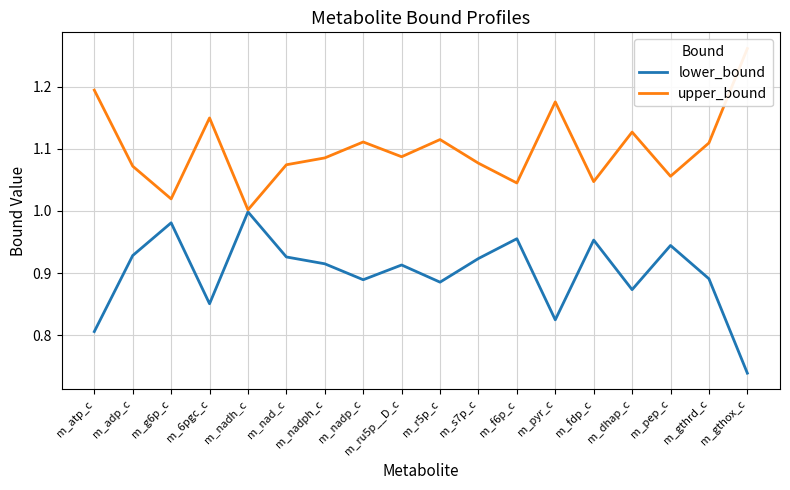

Reading right to left, extract all data points from this chart.

lower_bound: m_gthox_c=0.7	m_gthrd_c=0.9	m_pep_c=0.9	m_dhap_c=0.9	m_fdp_c=1.0	m_pyr_c=0.8	m_f6p_c=1.0	m_s7p_c=0.9	m_r5p_c=0.9	m_ru5p__D_c=0.9	m_nadp_c=0.9	m_nadph_c=0.9	m_nad_c=0.9	m_nadh_c=1.0	m_6pgc_c=0.9	m_g6p_c=1.0	m_adp_c=0.9	m_atp_c=0.8
upper_bound: m_gthox_c=1.3	m_gthrd_c=1.1	m_pep_c=1.1	m_dhap_c=1.1	m_fdp_c=1.0	m_pyr_c=1.2	m_f6p_c=1.0	m_s7p_c=1.1	m_r5p_c=1.1	m_ru5p__D_c=1.1	m_nadp_c=1.1	m_nadph_c=1.1	m_nad_c=1.1	m_nadh_c=1.0	m_6pgc_c=1.1	m_g6p_c=1.0	m_adp_c=1.1	m_atp_c=1.2